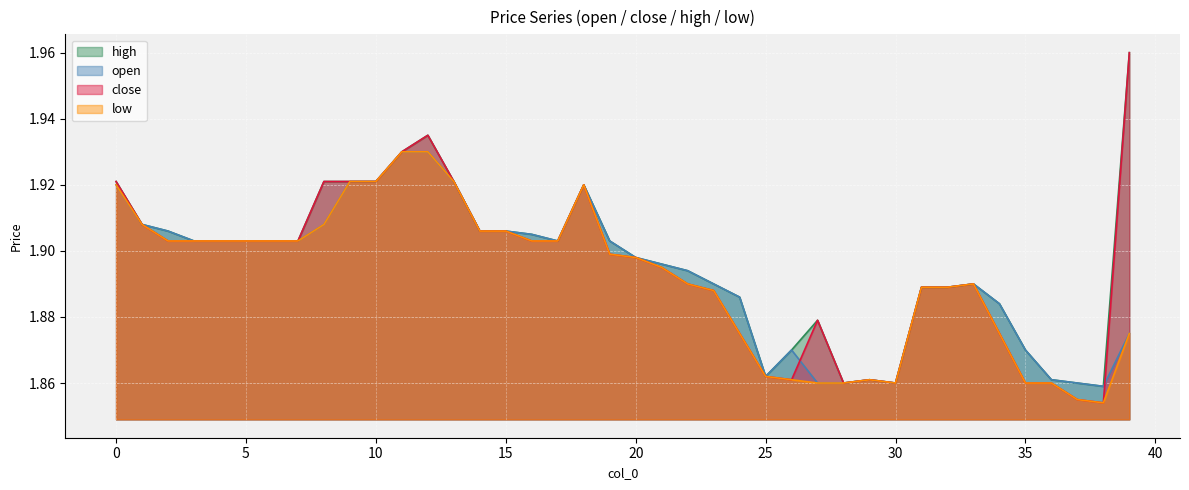

True or false: high and low intersect in this chart.

False